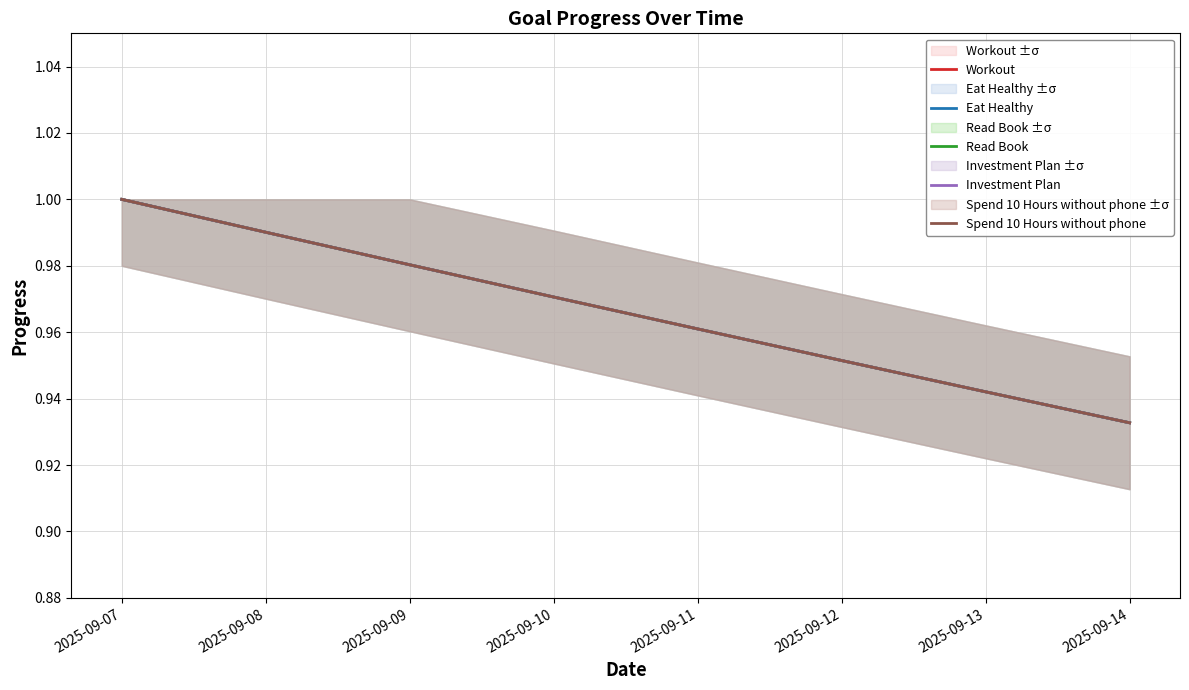

Which series has the largest total across all categories?

Workout